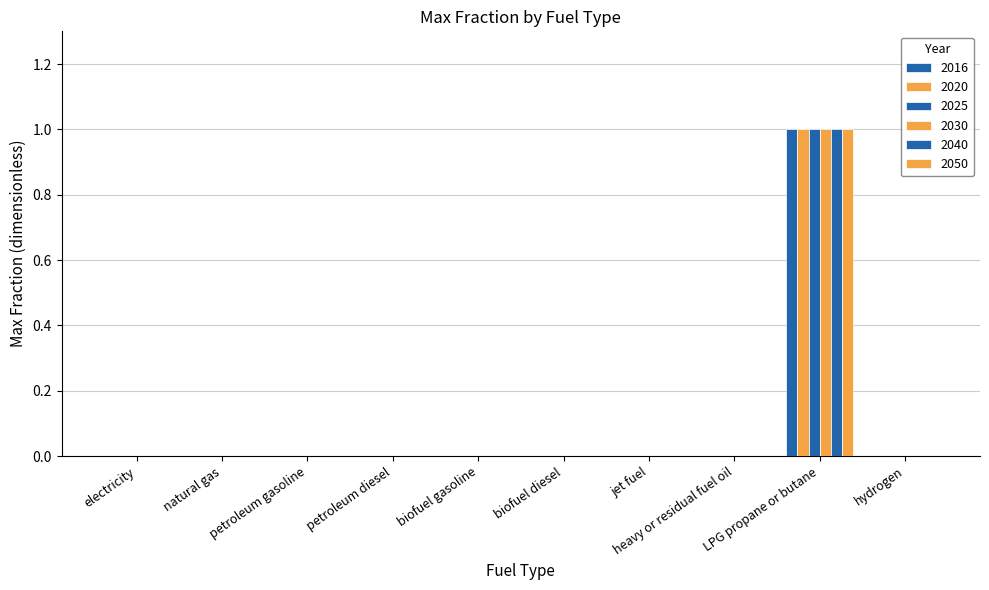

Count the number of categories in the chart.

10